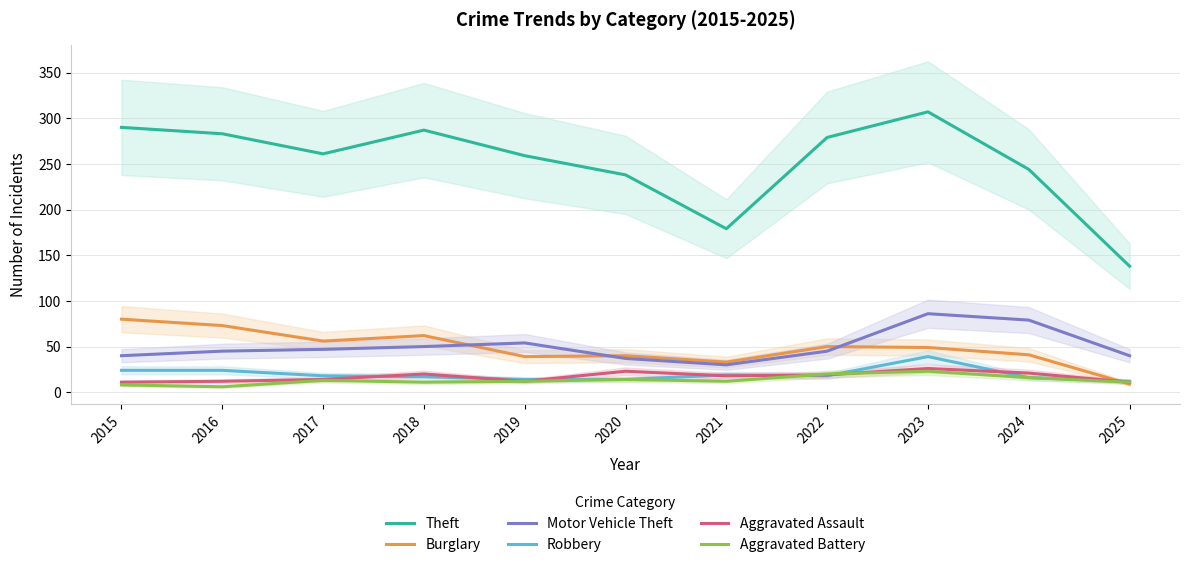

What is the spread (max minus min) of values at 2018?

276